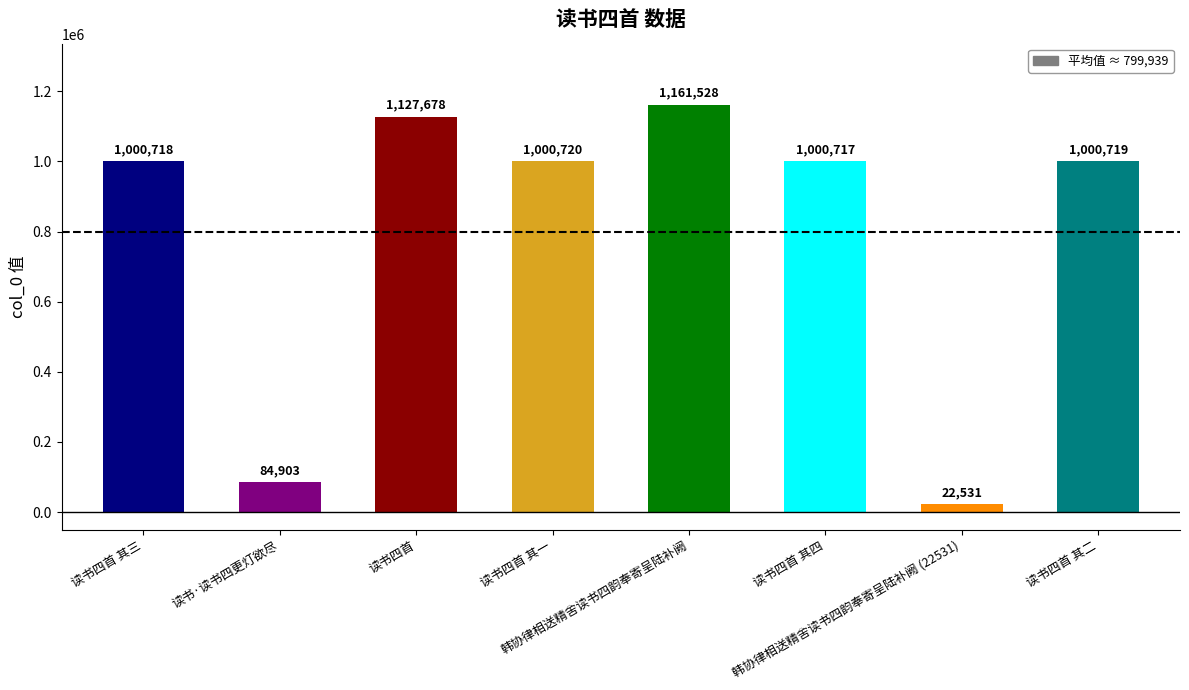

Which has a higher value, 读书四首 其四 or 读书四首 其三?

读书四首 其三